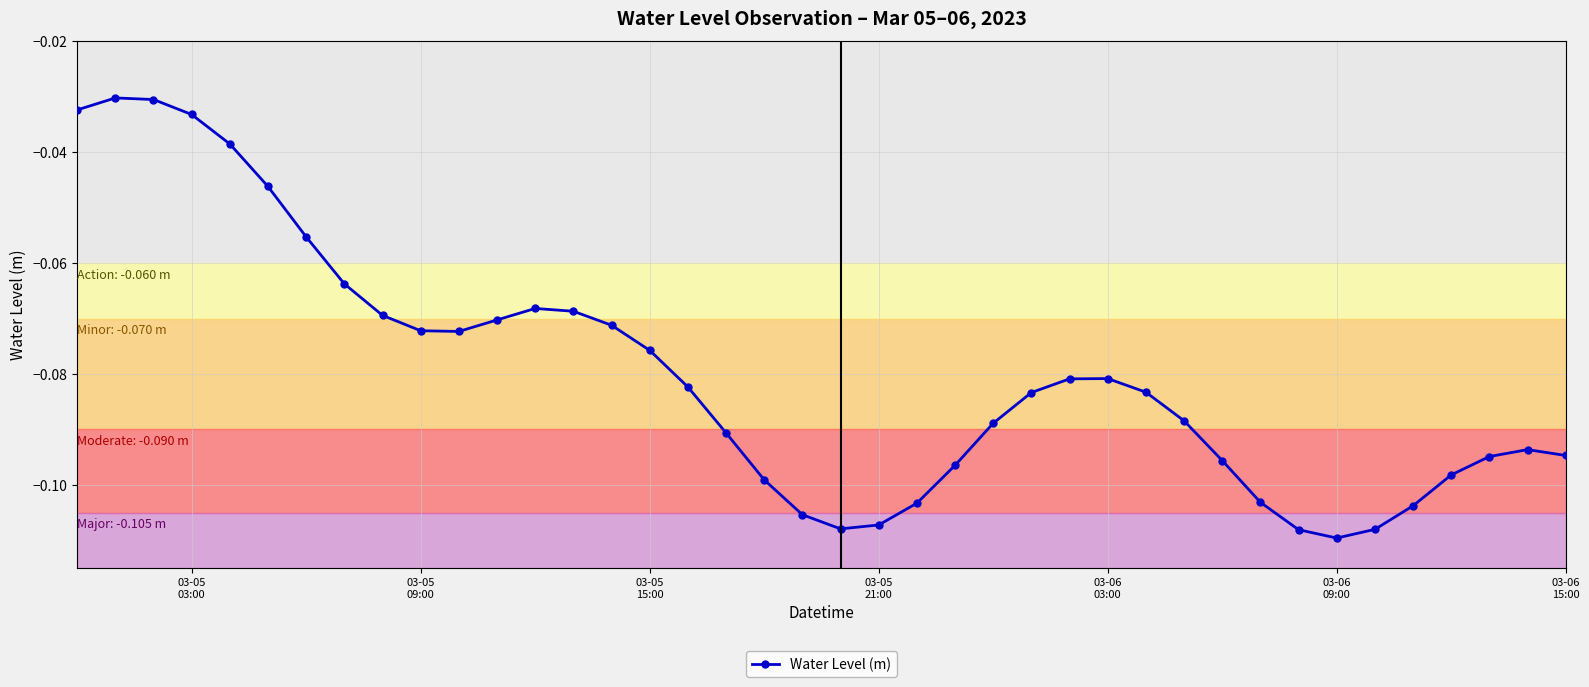

True or false: there are more than 2 points higher than both neighbors.

True